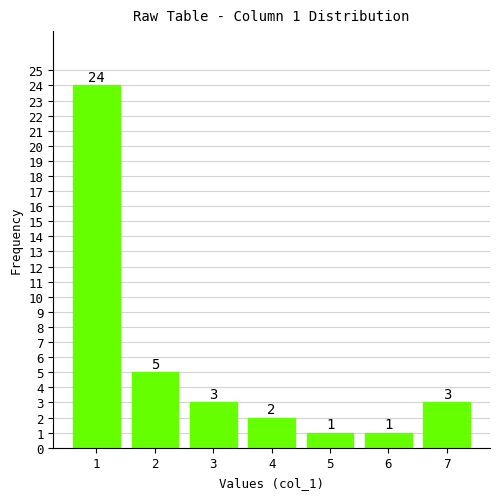

Reading left to right, what are all the values shown in this chart?

24	5	3	2	1	1	3